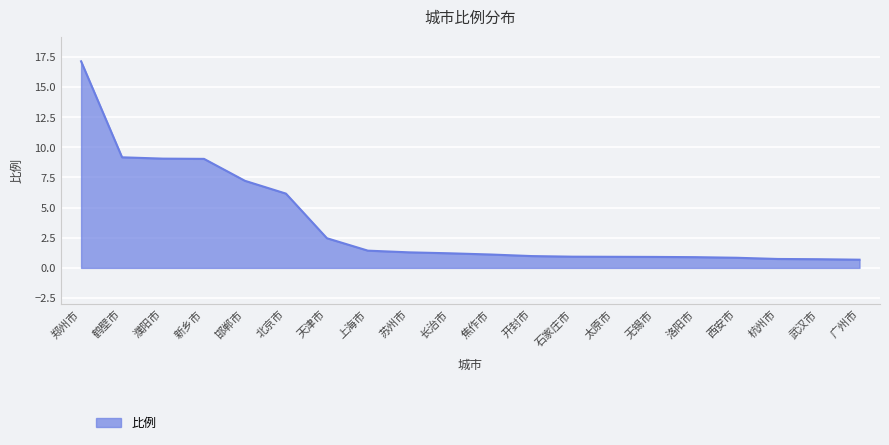

What is the difference between the values at 北京市 and 洛阳市?

5.3